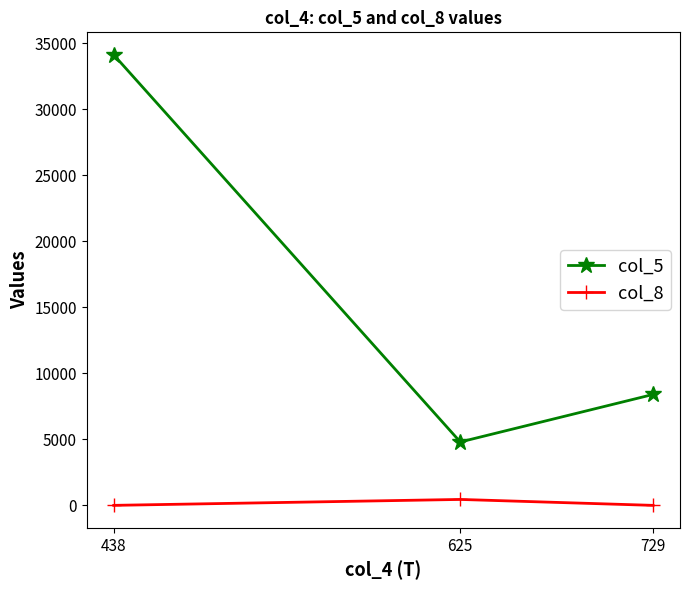

What are all the series names shown in the legend?

col_5, col_8